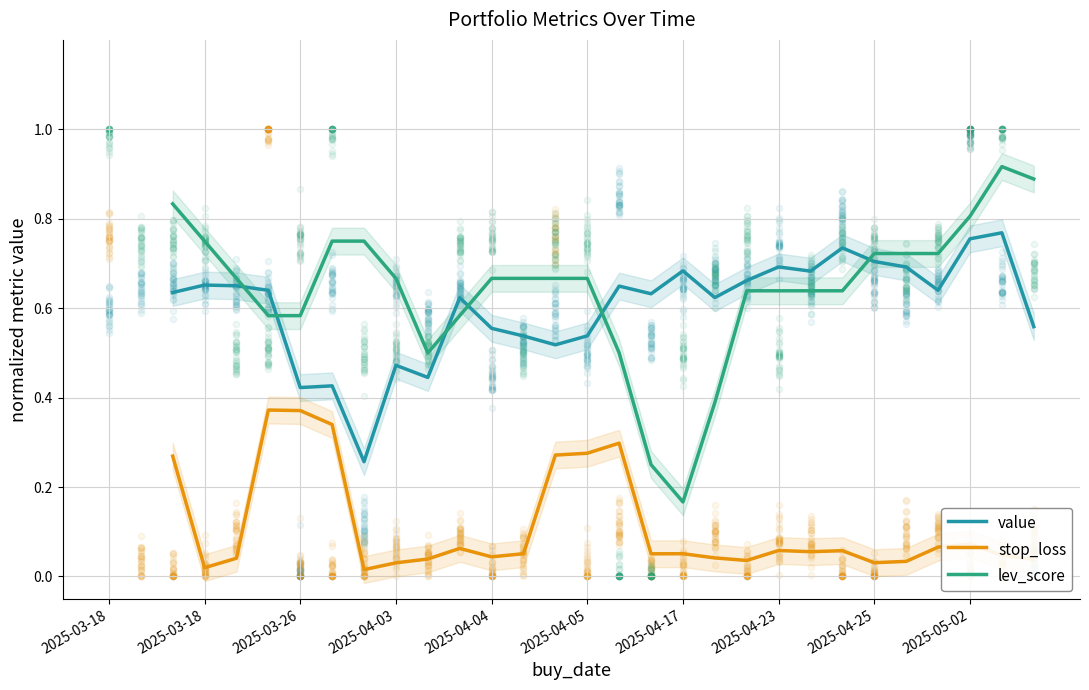

Which series reaches the minimum Y coordinate?

stop_loss